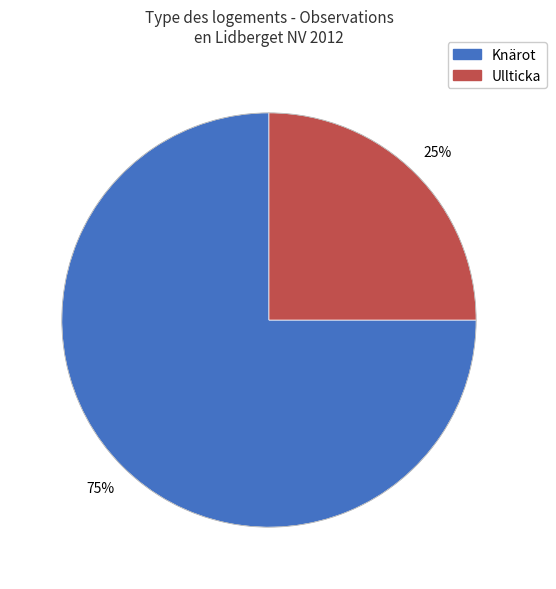

To the nearest percent, what is the difference between the largest and smallest slice percentages?

50%